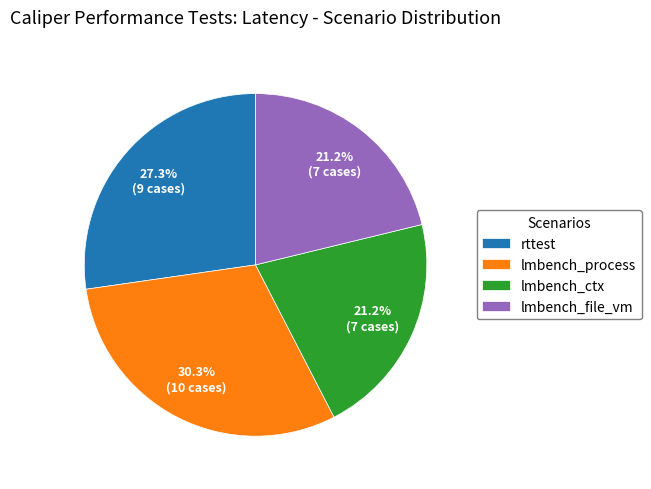

Count the number of slices in the pie.

4